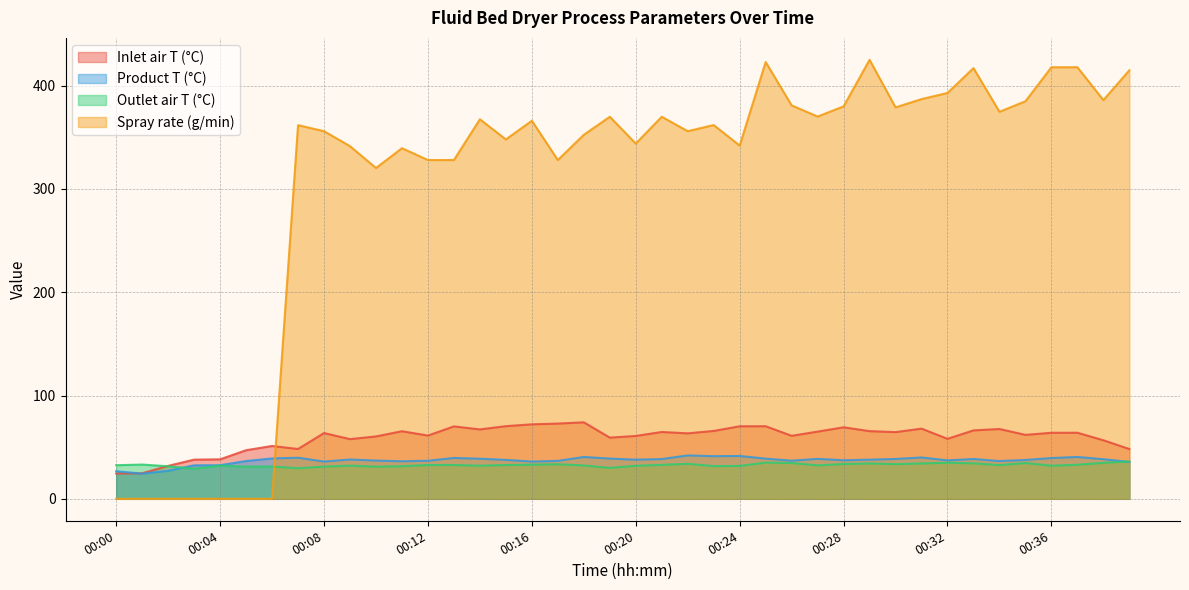

How many data points does each series have?

40